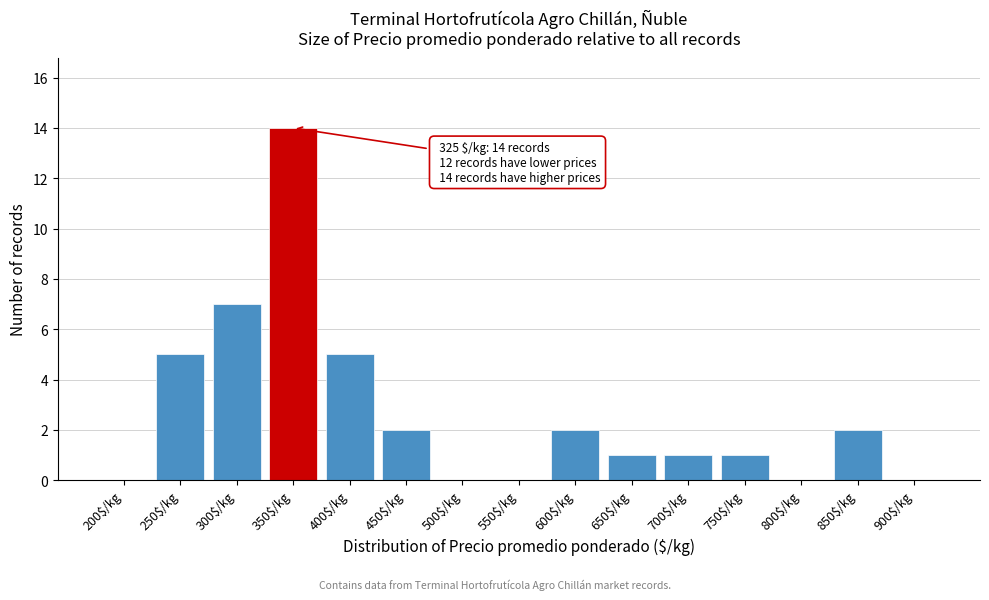

What is the maximum value shown in the chart?

14